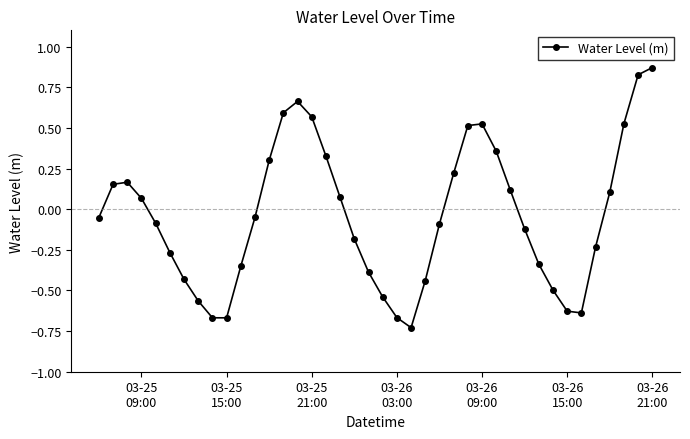

What is the difference between the maximum and second lowest values?

1.5